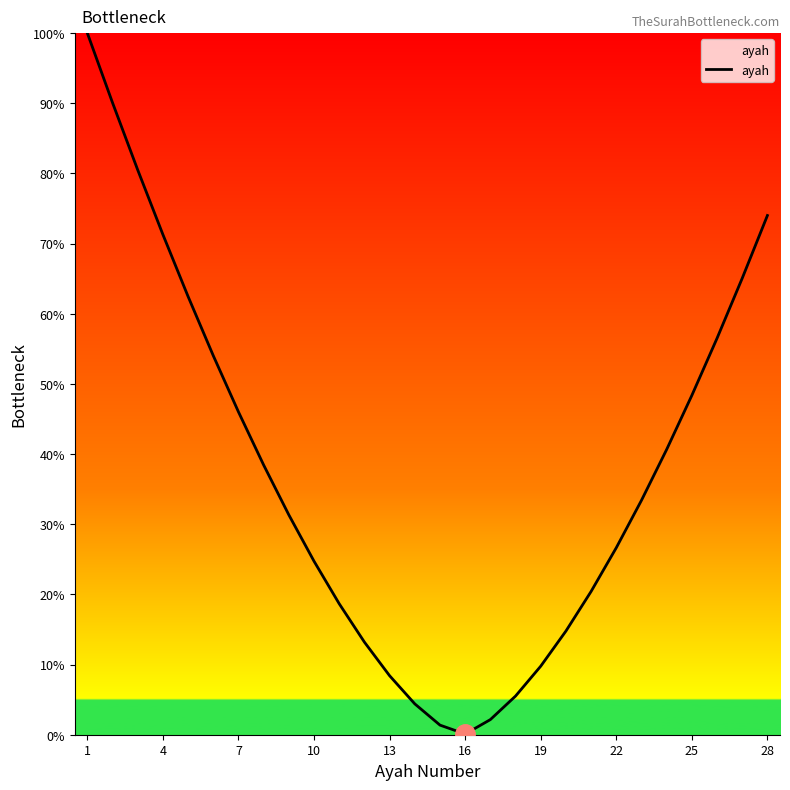

Reading right to left, transcribe all the data shown in this chart.

74.0	65.1	56.5	48.4	40.7	33.4	26.7	20.4	14.8	9.8	5.5	2.2	0.1	1.4	4.4	8.4	13.2	18.7	24.7	31.3	38.4	46.0	54.0	62.5	71.3	80.5	90.1	100.0